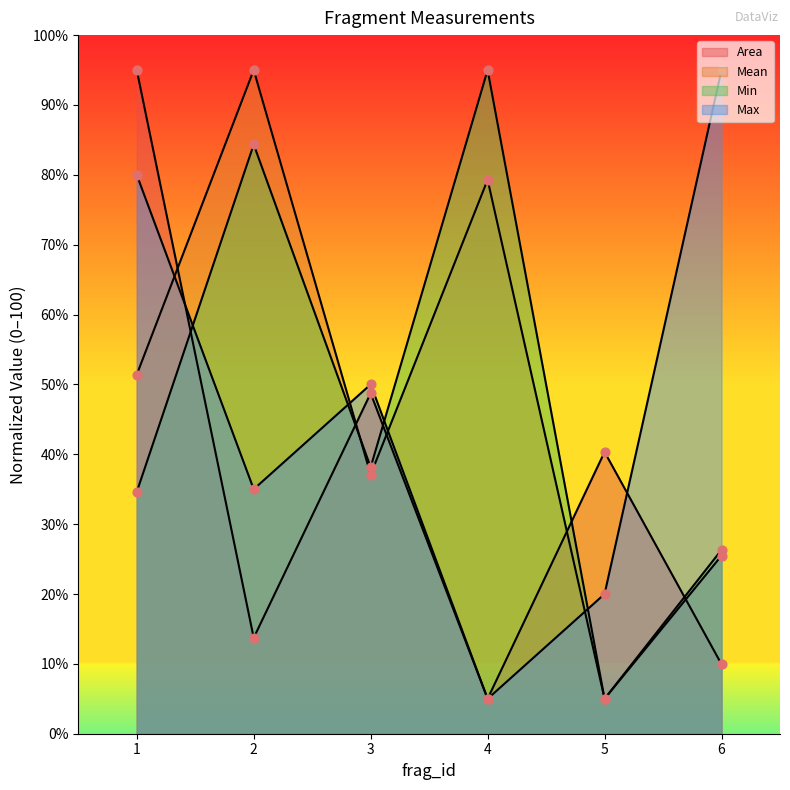

What are all the series names shown in the legend?

Area, Mean, Min, Max